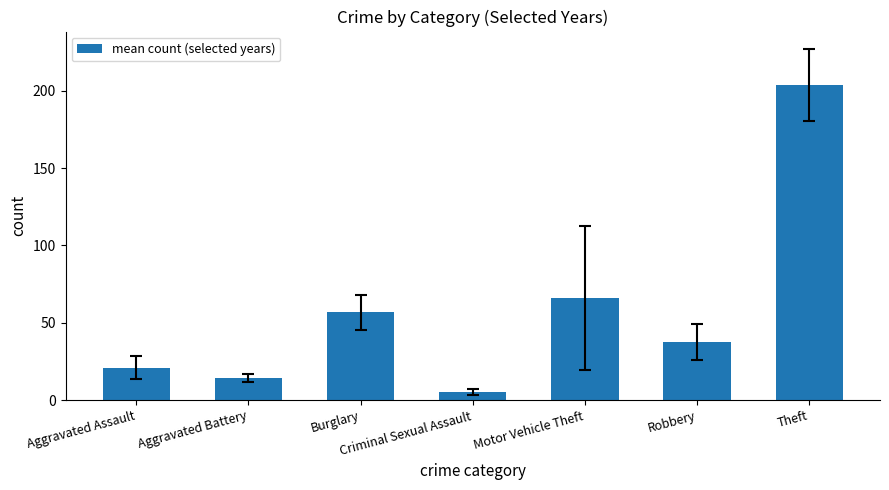

At which label is the value closest to 104?

Motor Vehicle Theft